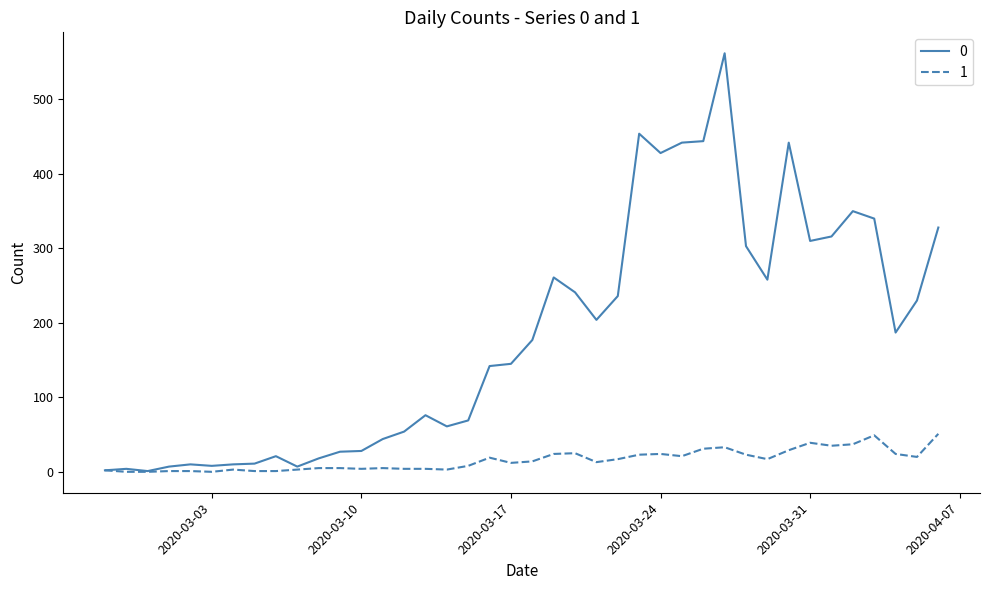

What is the maximum value shown in the chart?

562